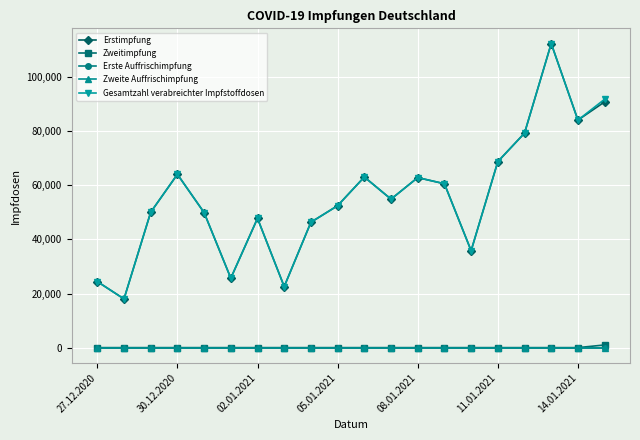

Is this an area chart (filled region under the line)?

No